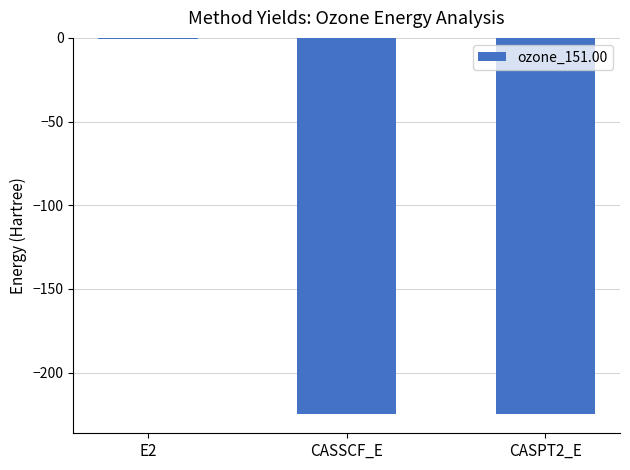

Are the bars horizontal?

No